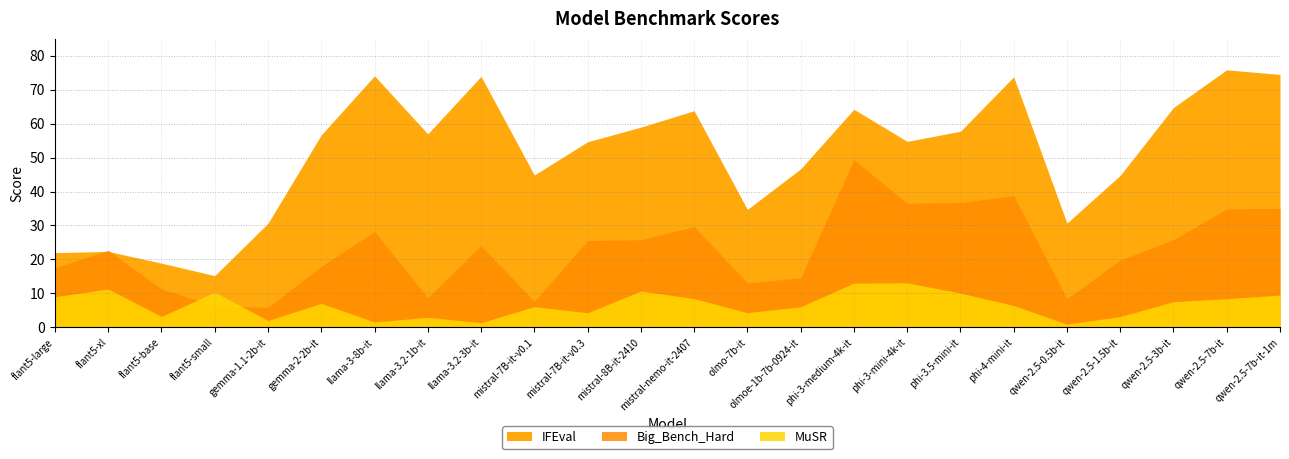

At which category does MuSR reach its first local peak?

flant5-xl